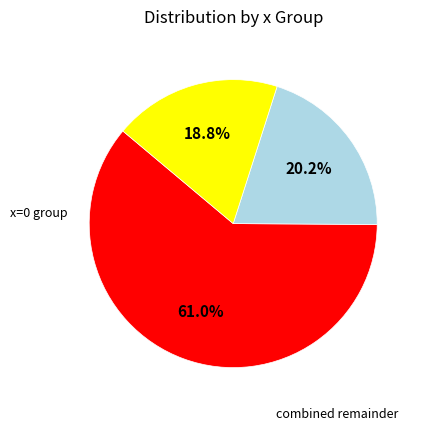

To the nearest percent, what is the average slice percentage?

33%